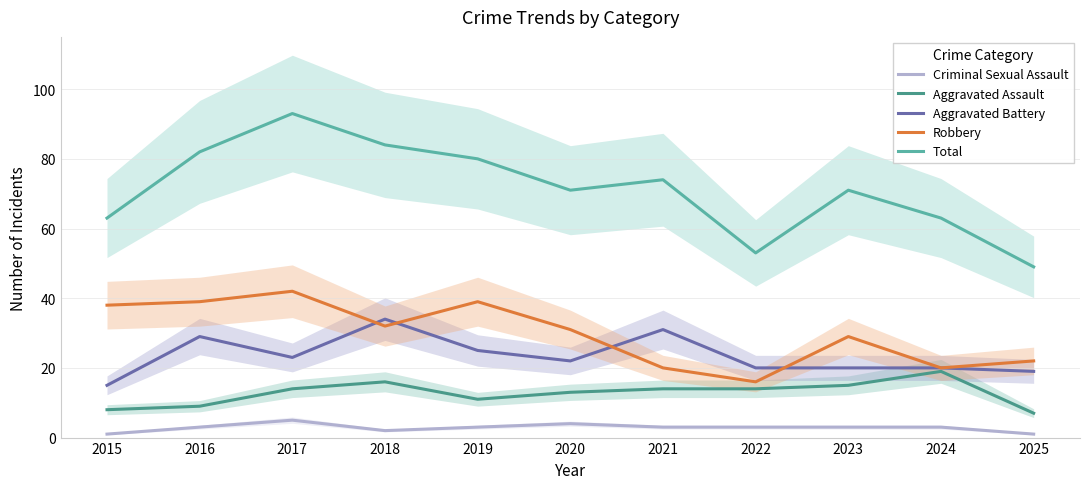

What is the difference between the Aggravated Battery values at 2017 and 2016?

6